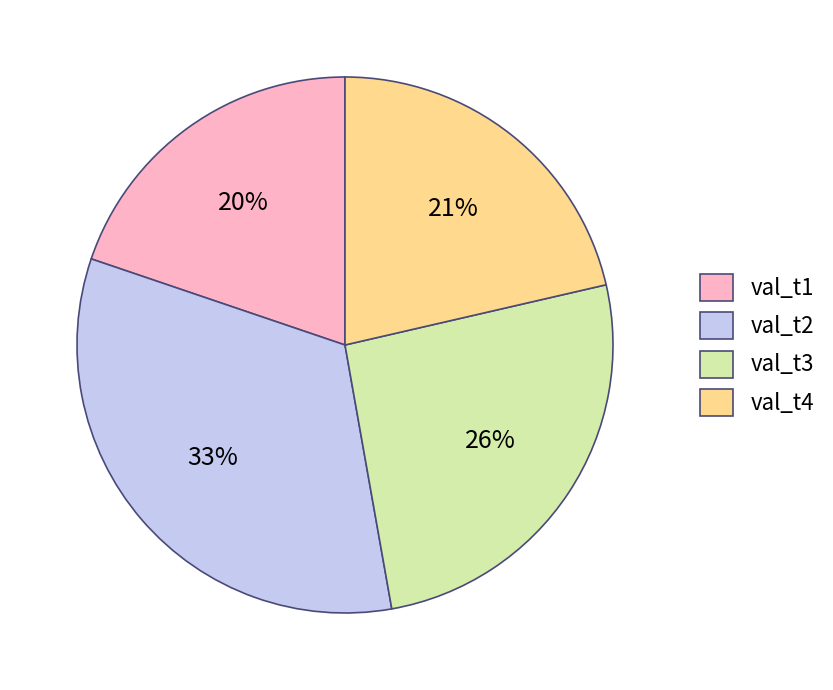

What is the largest slice in the pie chart?

val_t2